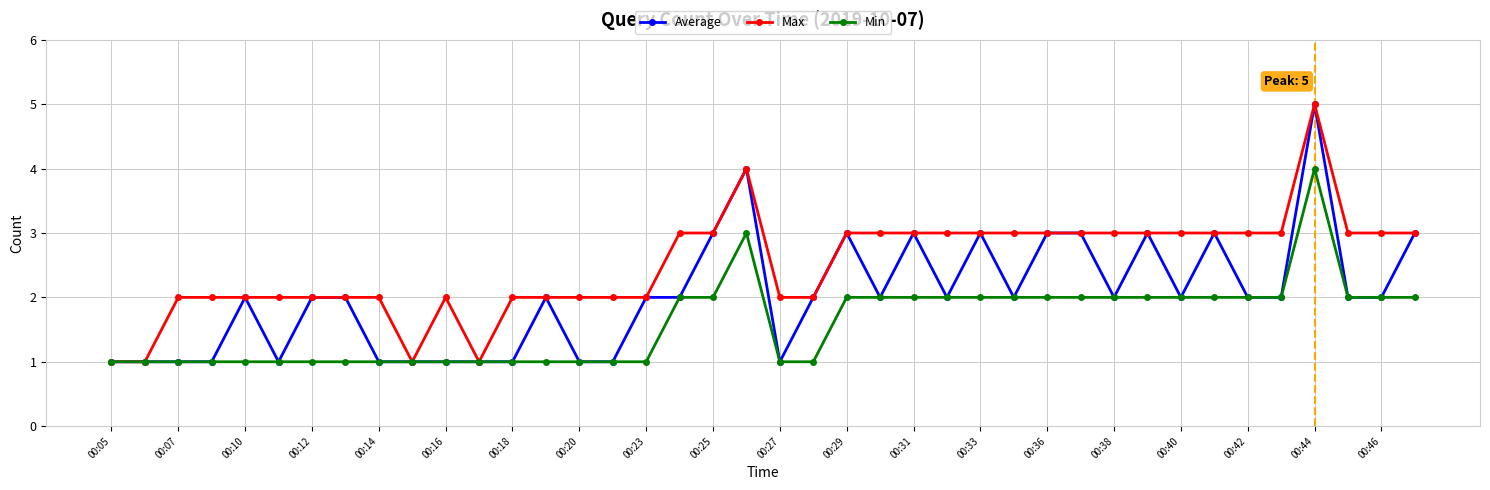

Rank the series by their average value, from lowest to highest.

Min, Average, Max